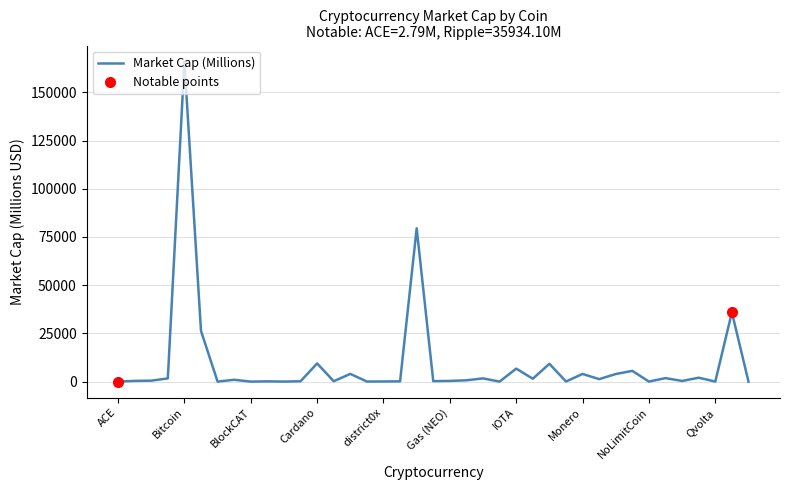

How many distinct data groups are displayed?

1